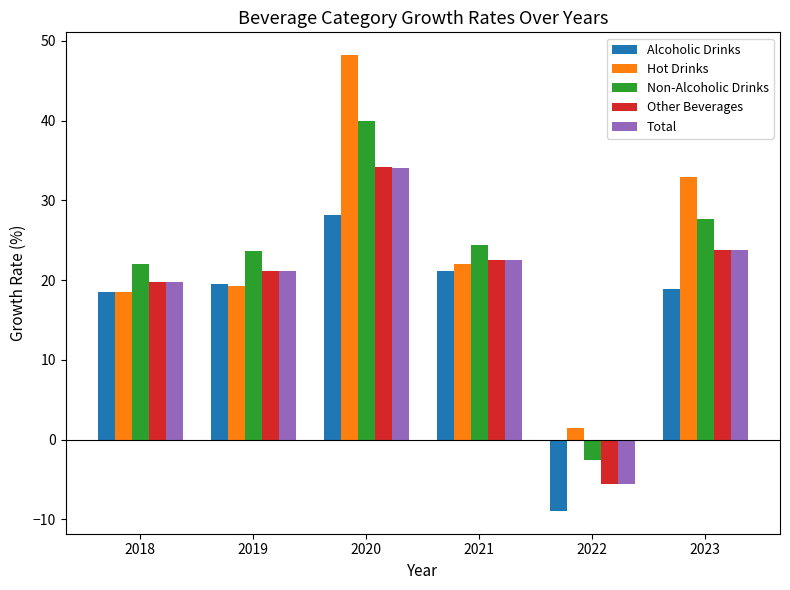

How many groups of bars are there?

6